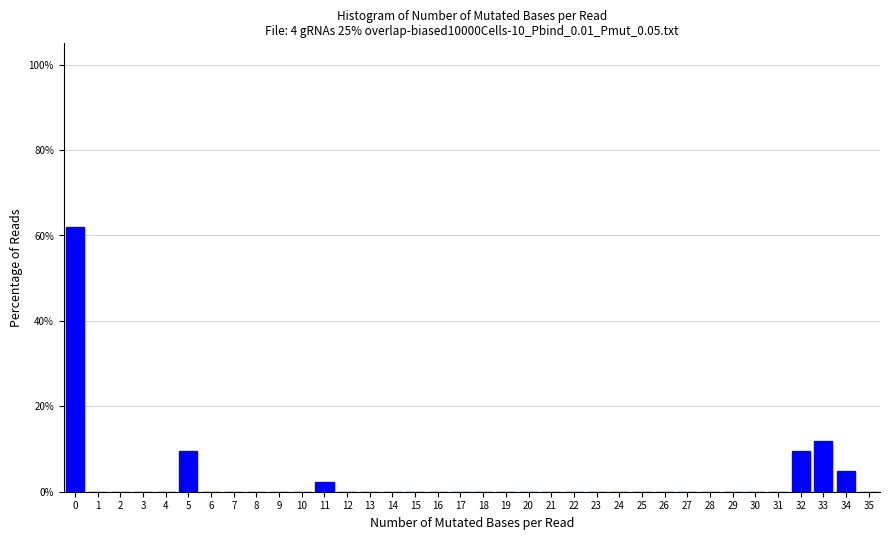

What is the change in value from 4 to 34?

+4.8